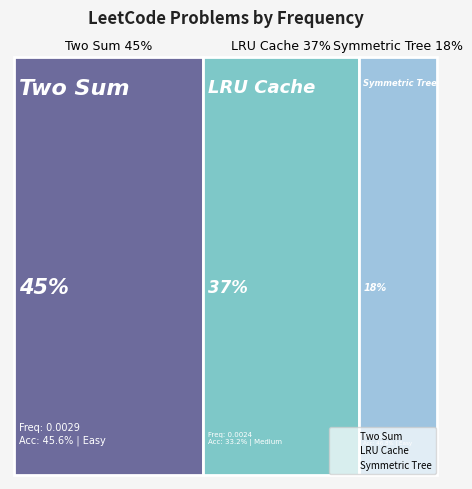

Does the chart display data point markers on the line(s)?

No